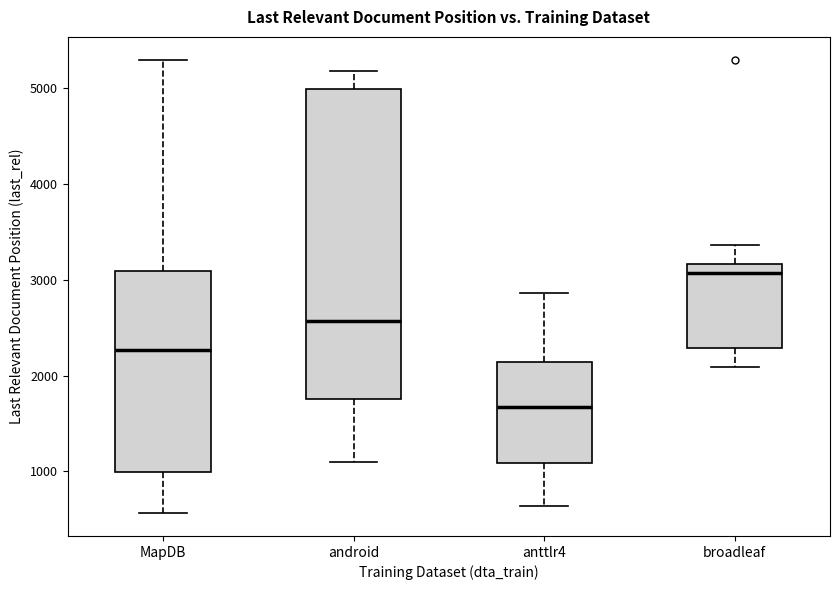

Reading left to right, transcribe this box plot: for each box, give where its median line is, the range the box spans, and where its two whiskers end, as read against the y-axis. The values are not printed on the chart, so give them approximately, as read against the axis.

MapDB: median 2300, box 1000 to 3100, whiskers 600 to 5300
android: median 2600, box 1800 to 5000, whiskers 1100 to 5200
anttlr4: median 1700, box 1100 to 2100, whiskers 600 to 2900
broadleaf: median 3100, box 2300 to 3200, whiskers 2100 to 3400